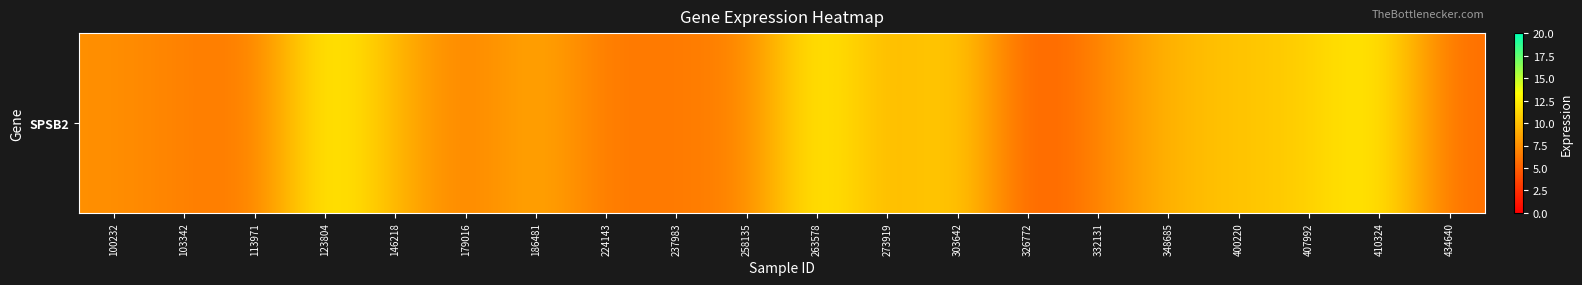

What is the change in value from 179016 to 303642?

+4.9